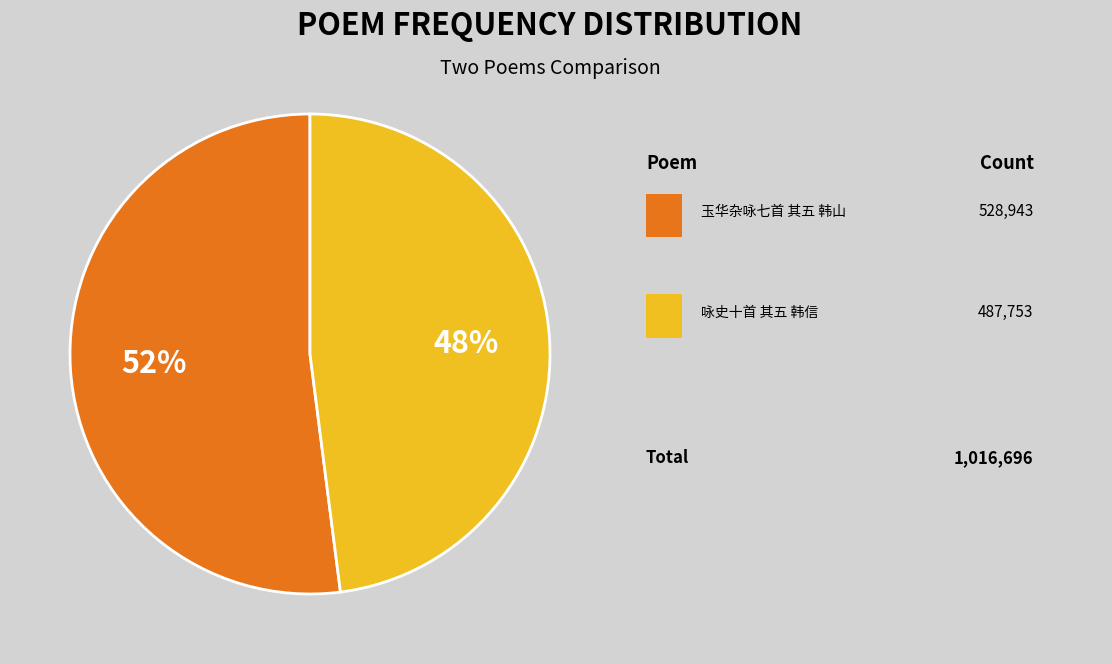

Is there any slice that represents more than half of the pie?

Yes